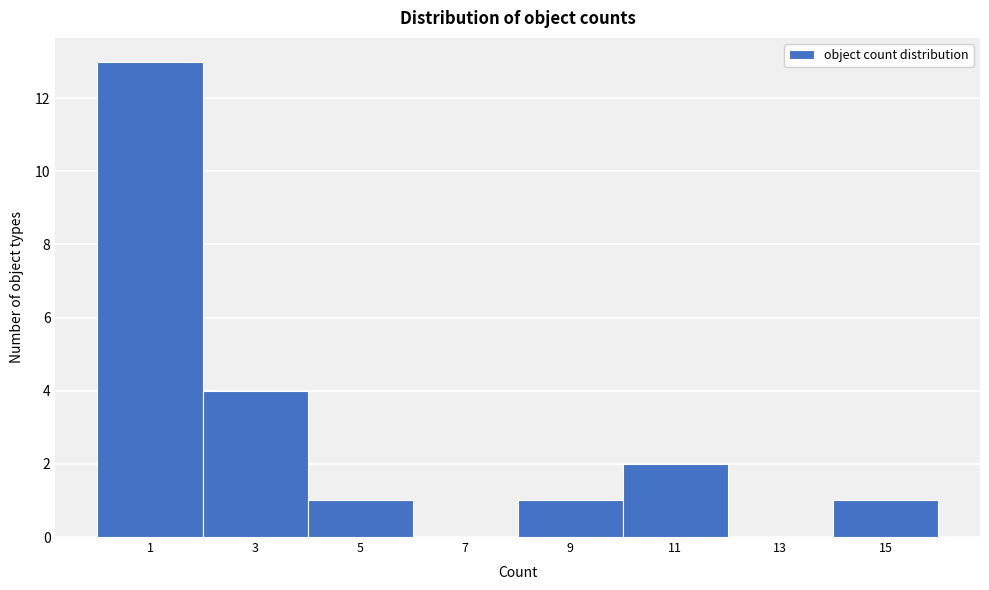

Reading left to right, transcribe all the data shown in this chart.

1=13	3=4	5=1	7=0	9=1	11=2	13=0	15=1